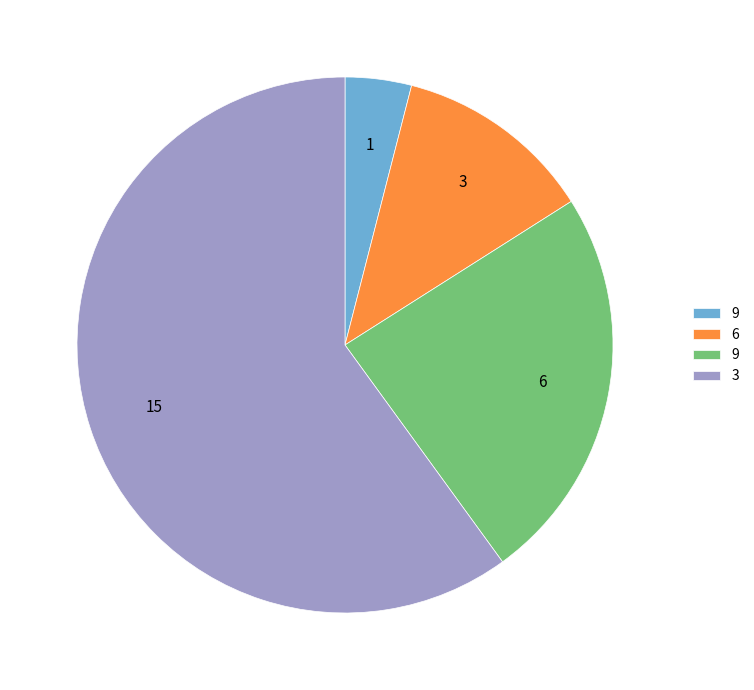

Is there a majority slice in this chart?

Yes